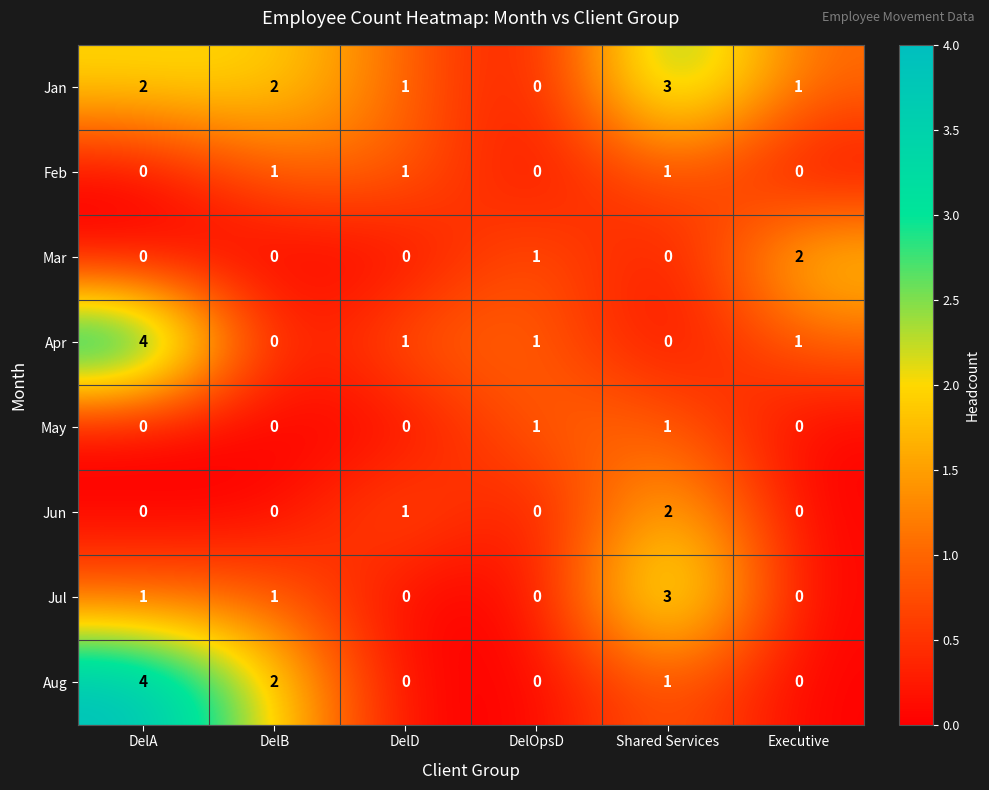

Where is Mar nearest to the value 1?

DelOpsD